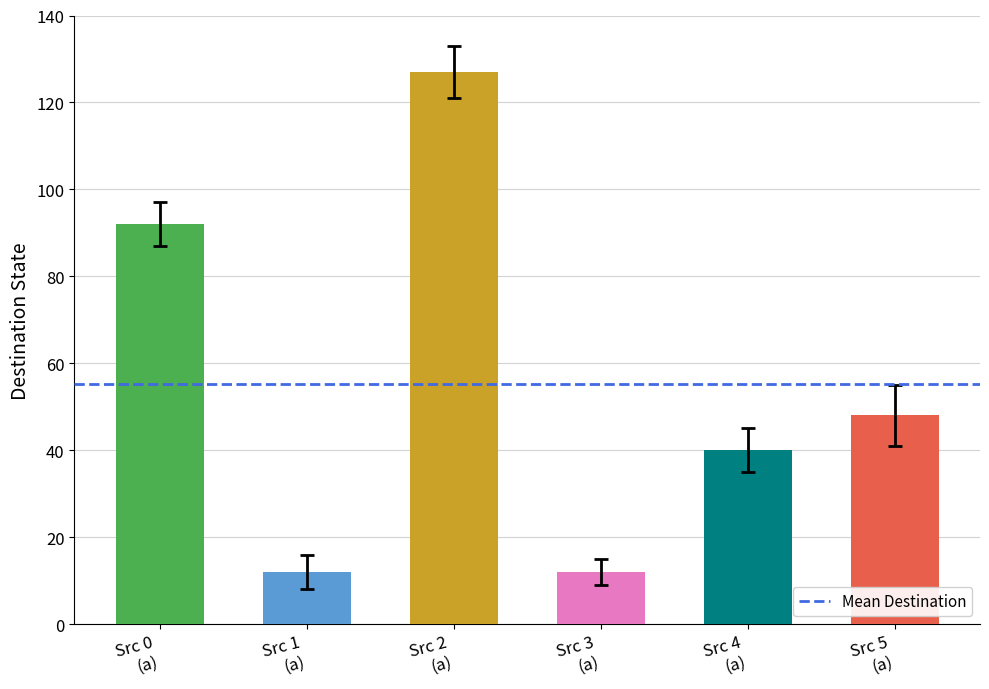

What is the value of the 5th bar from the left?

40